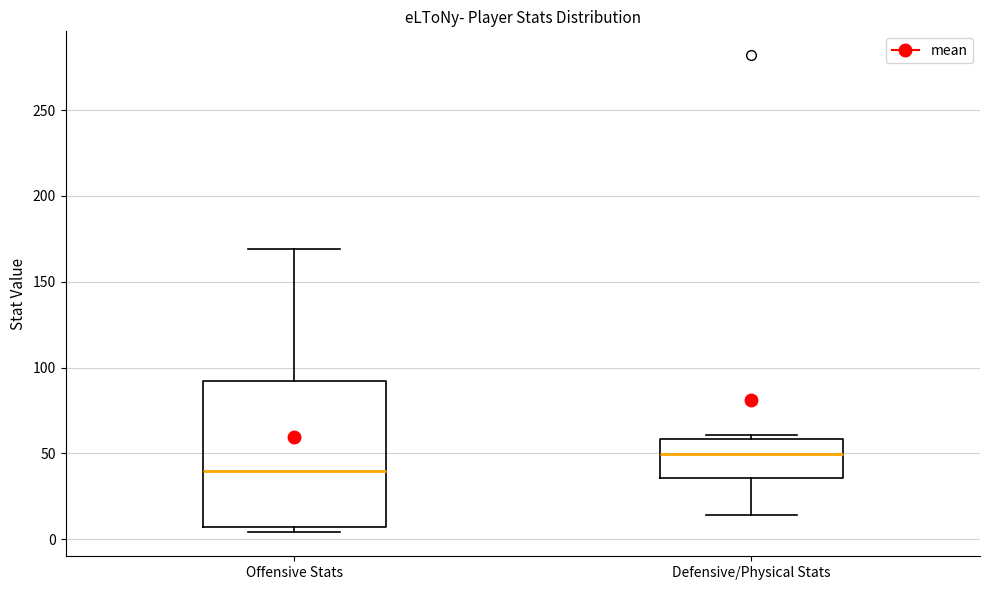

Where does the upper whisker of the box for Offensive Stats end on the y-axis? The values are not printed on the chart, so give them approximately, as read against the axis.

170